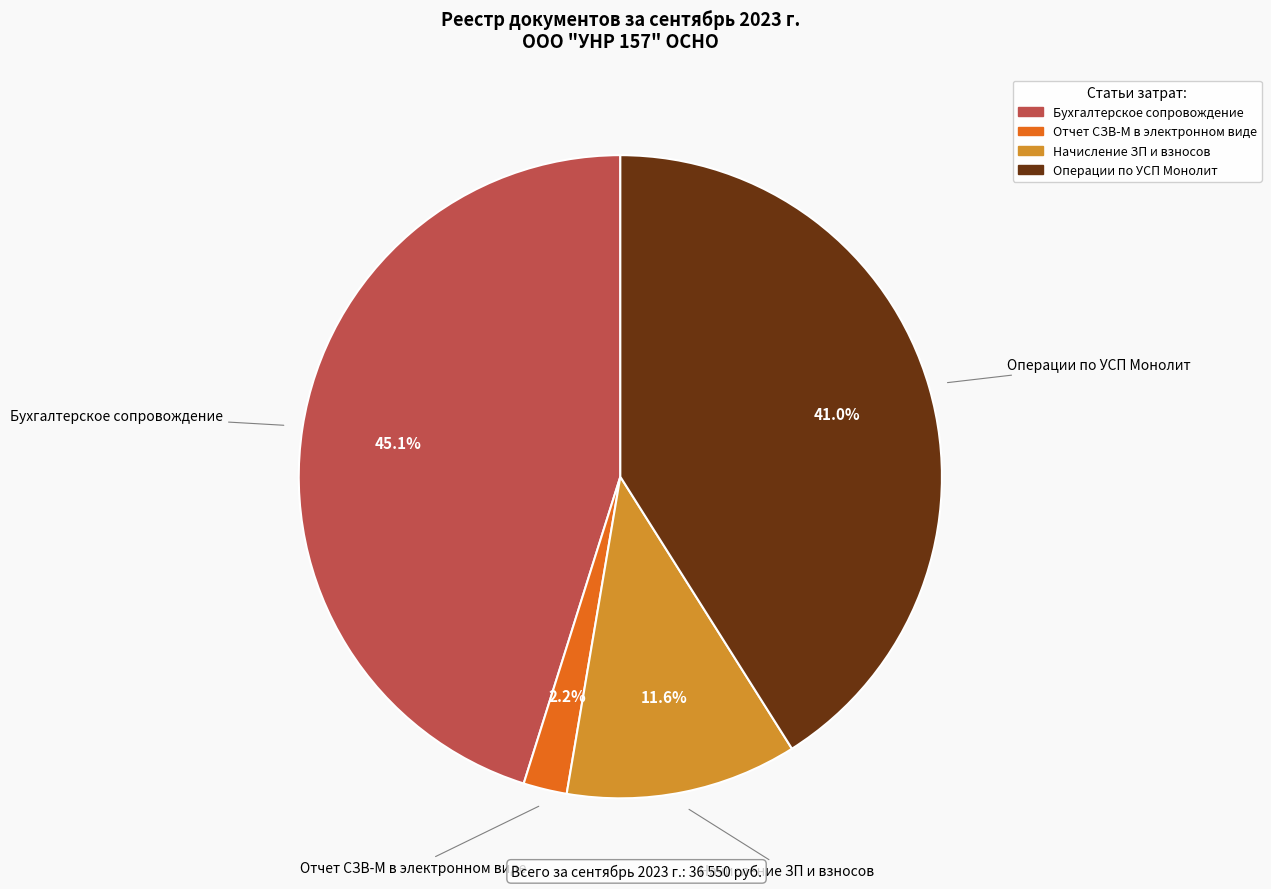

How many slices are in this pie chart?

4